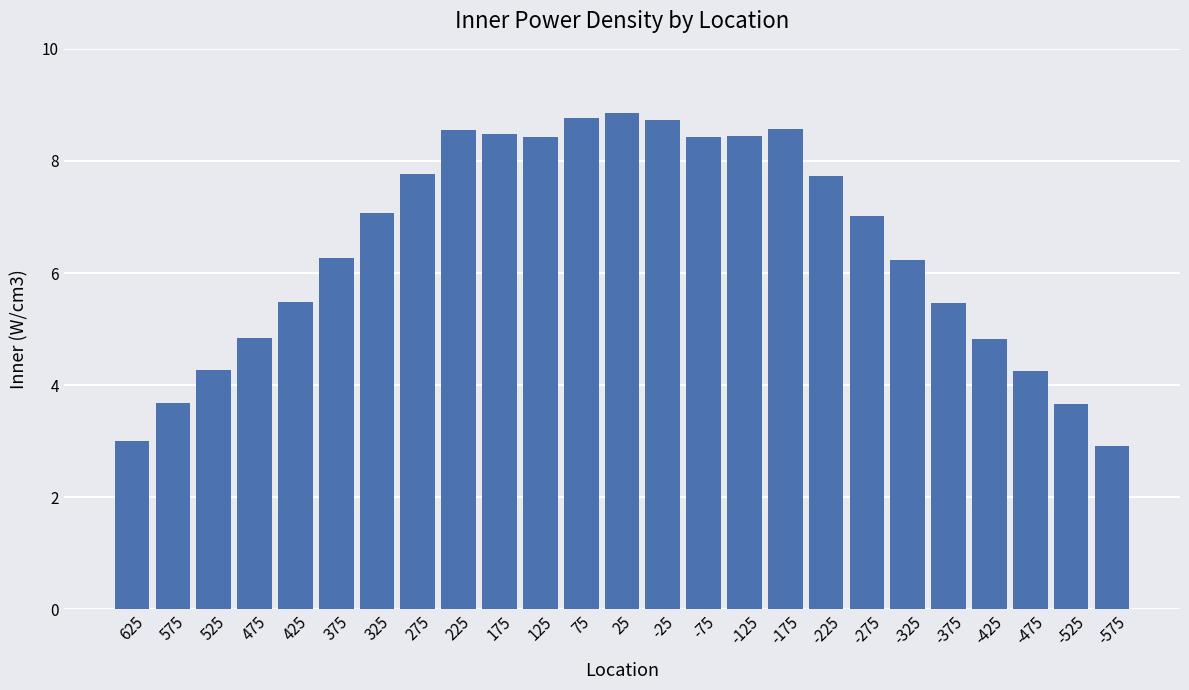

Which has a higher value, -175 or 575?

-175